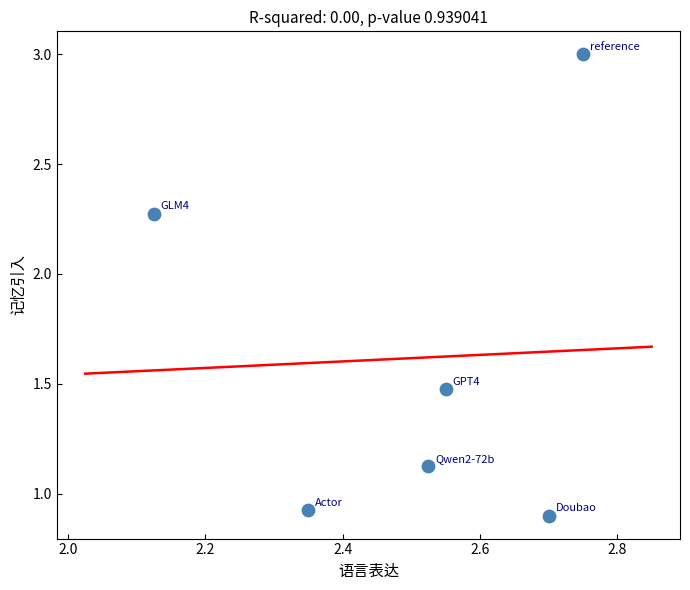

What is the average X value?

2.5